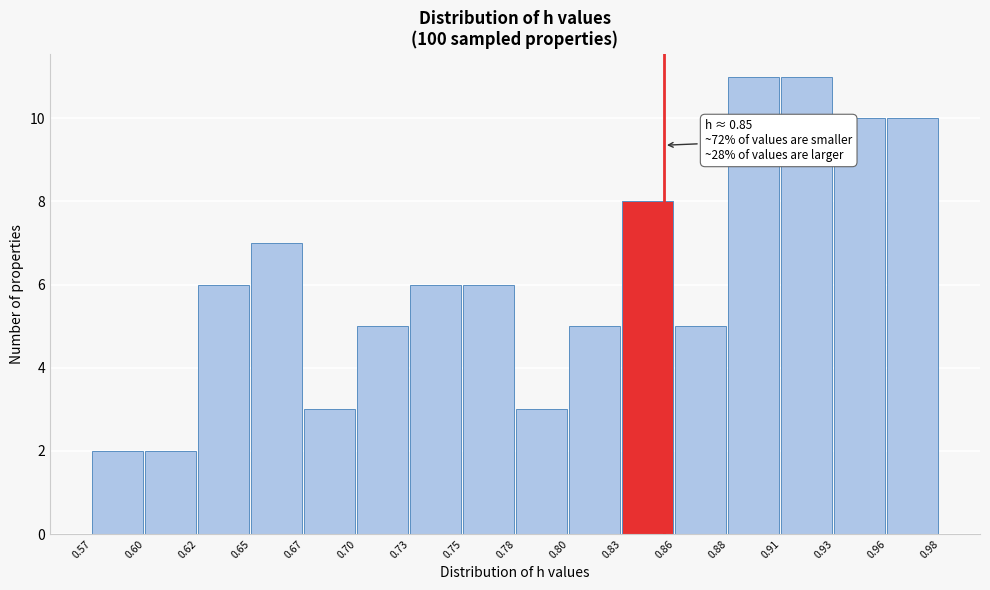

Reading left to right, list all the values displayed in this chart.

2	2	6	7	3	5	6	6	3	5	8	5	11	11	10	10